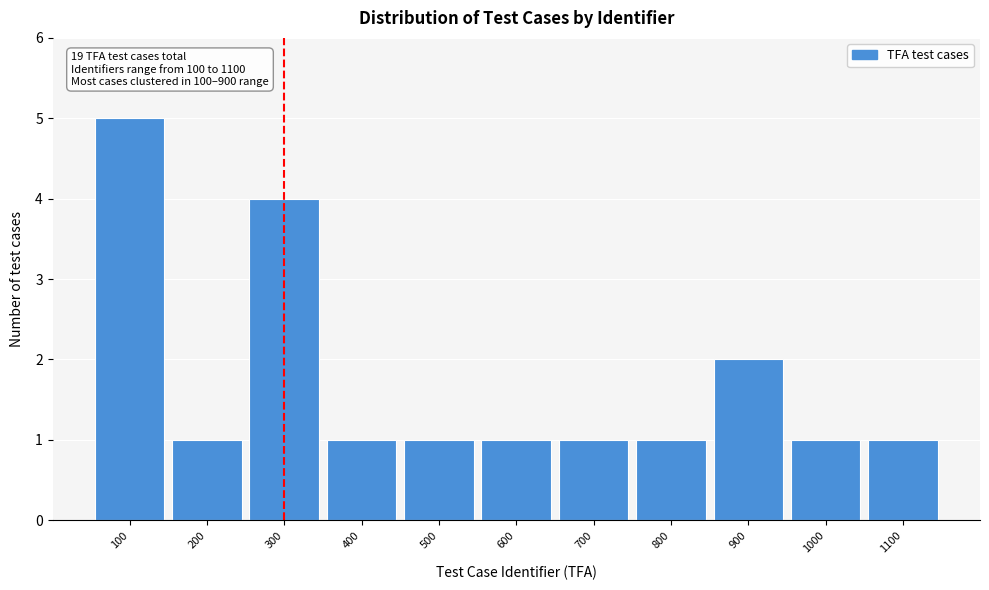

Over which range of the x-axis is the bar tallest?

50 to 150